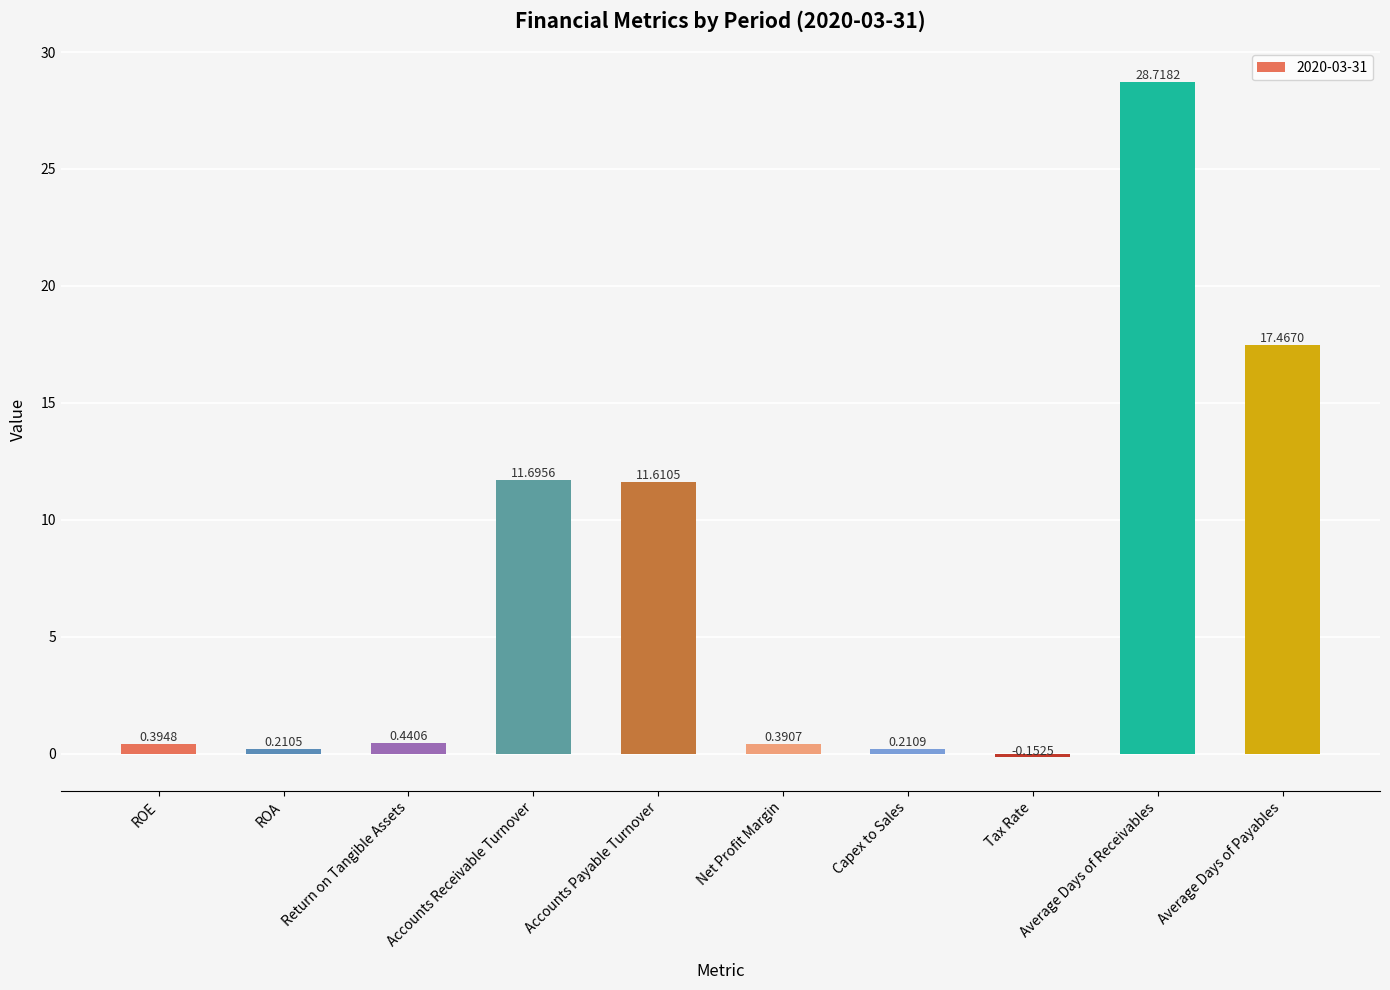

How many negative values are there?

1